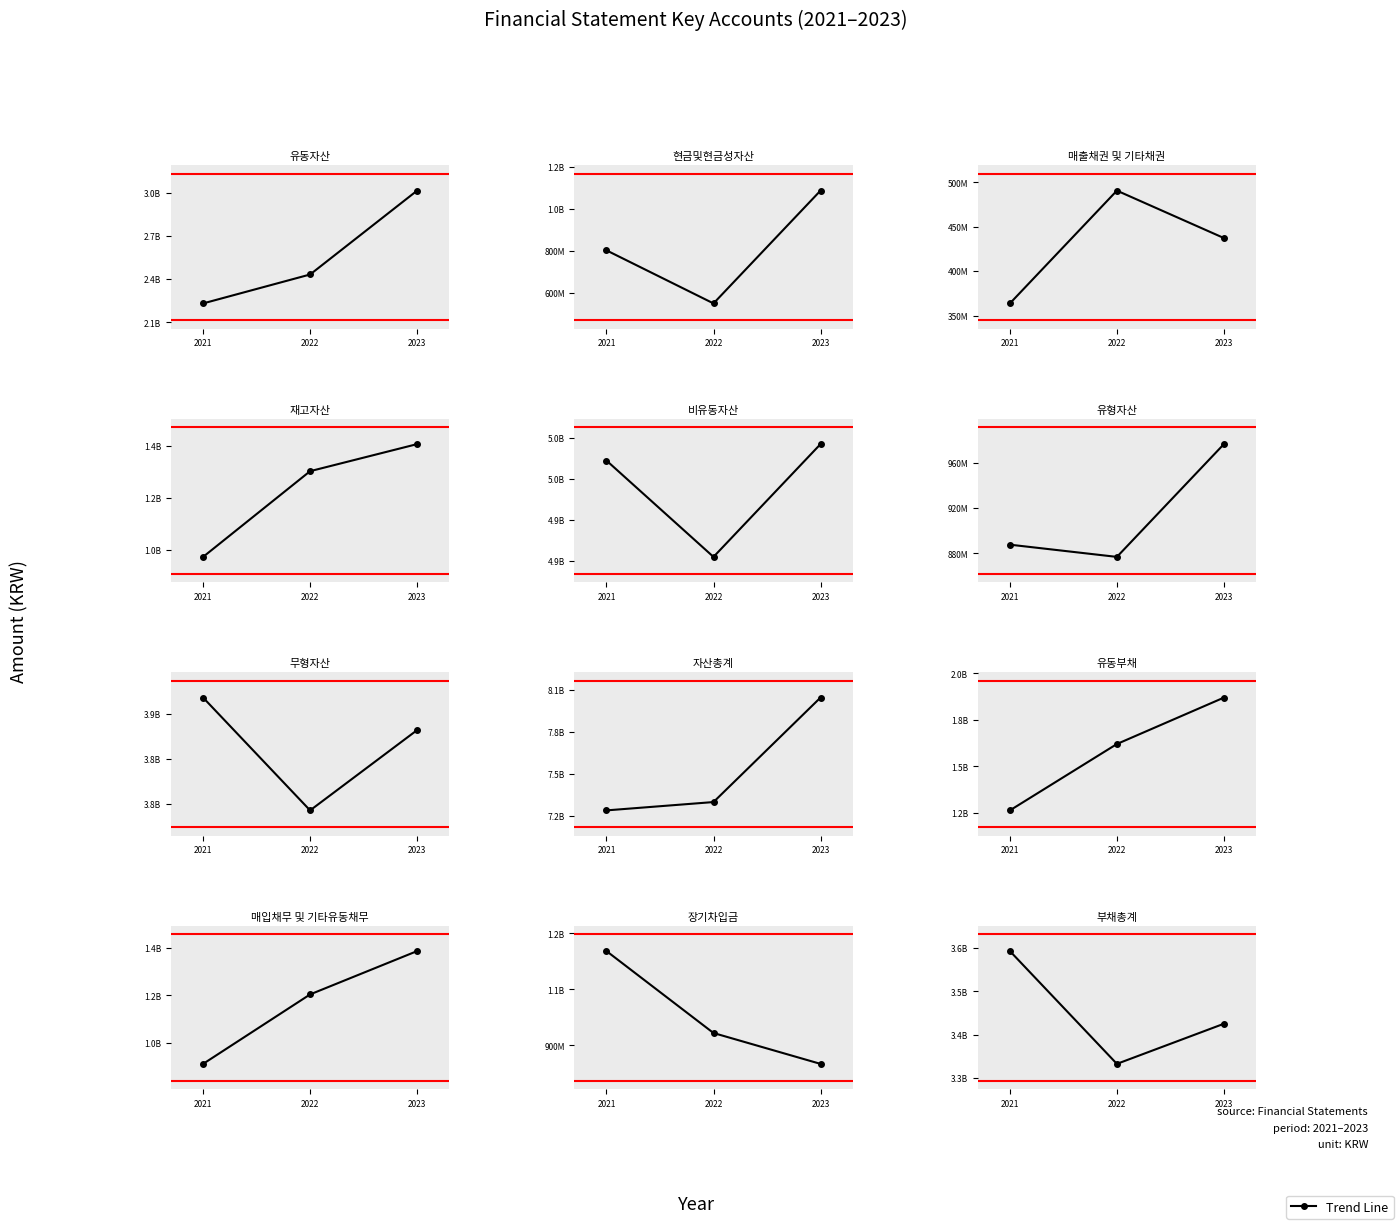

Reading right to left, what are all the values shown in this chart?

2021.12.31: 11=3593111478	10=1152488391	9=910013318	8=1263801365	7=7238211274	6=3894786910	5=887693948	4=5006290820	3=972840902	2023.12.31=363747684	2022.12.31=802834133	2021.12.31=2231920454
2022.12.31: 11=3333069132	10=932894625	9=1204139835	8=1620376477	7=7297708655	6=3794489708	5=876907980	4=4865348822	3=1302795556	2023.12.31=490765783	2022.12.31=551570225	2021.12.31=2432359833
2023.12.31: 11=3425578716	10=850192156	9=1387587708	8=1869727804	7=8043860515	6=3865879152	5=976400358	4=5030365475	3=1406960510	2023.12.31=437369916	2022.12.31=1085800576	2021.12.31=3013495040